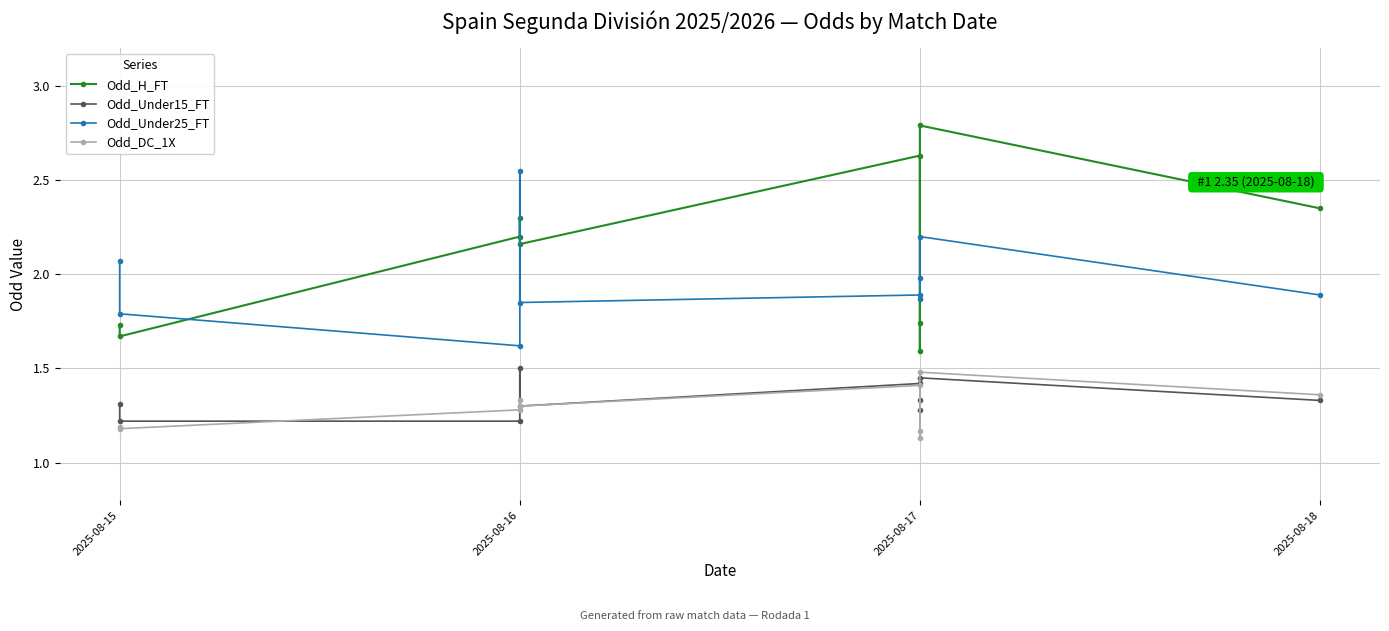

How many intersections are there between Odd_H_FT and Odd_Under25_FT?

5